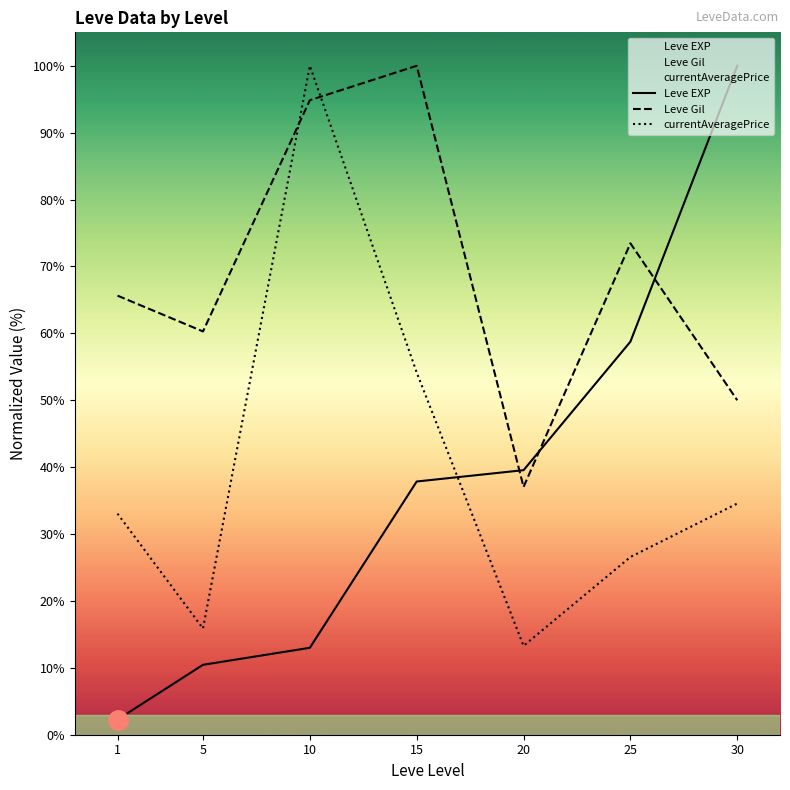

At how many categories does at least one series exceed 26?

7